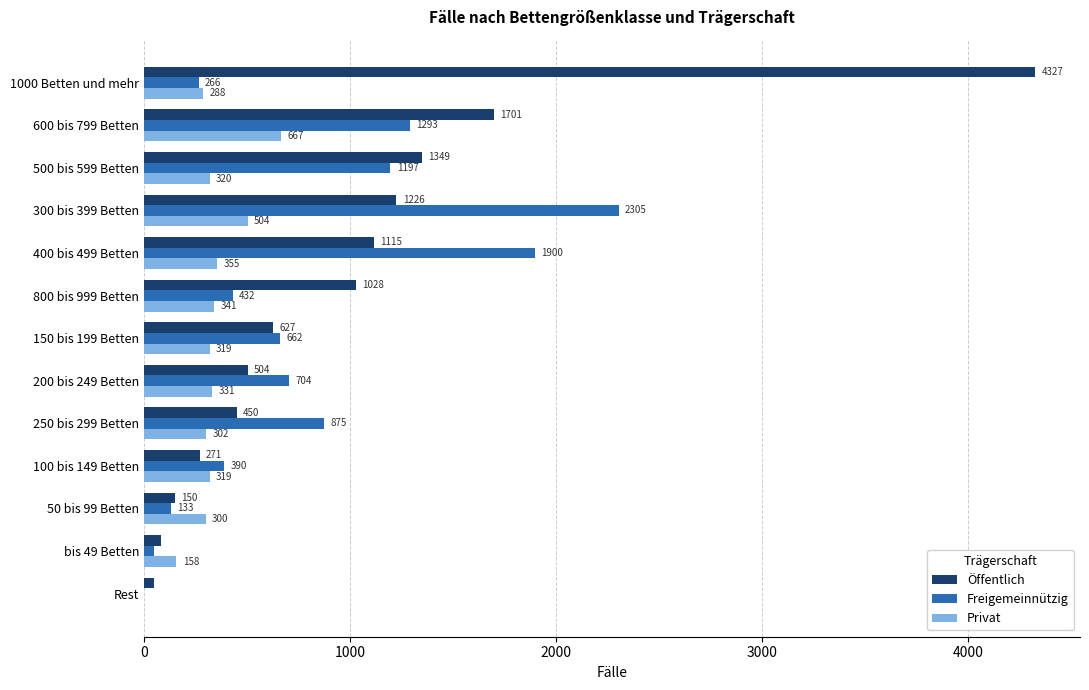

How many values in Privat are above zero?

12